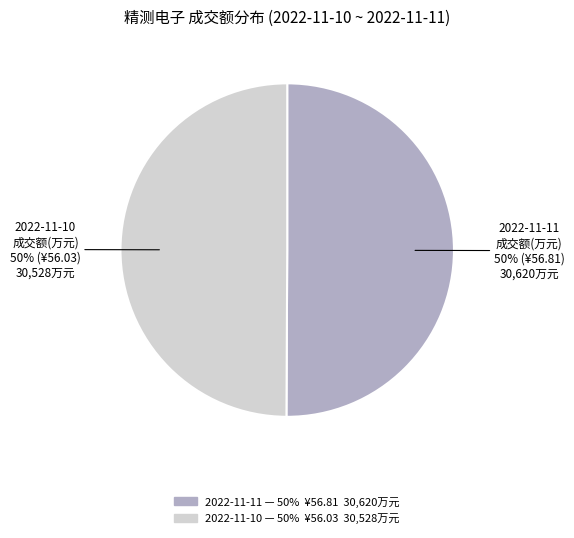

To the nearest percent, what is the average slice percentage?

50%